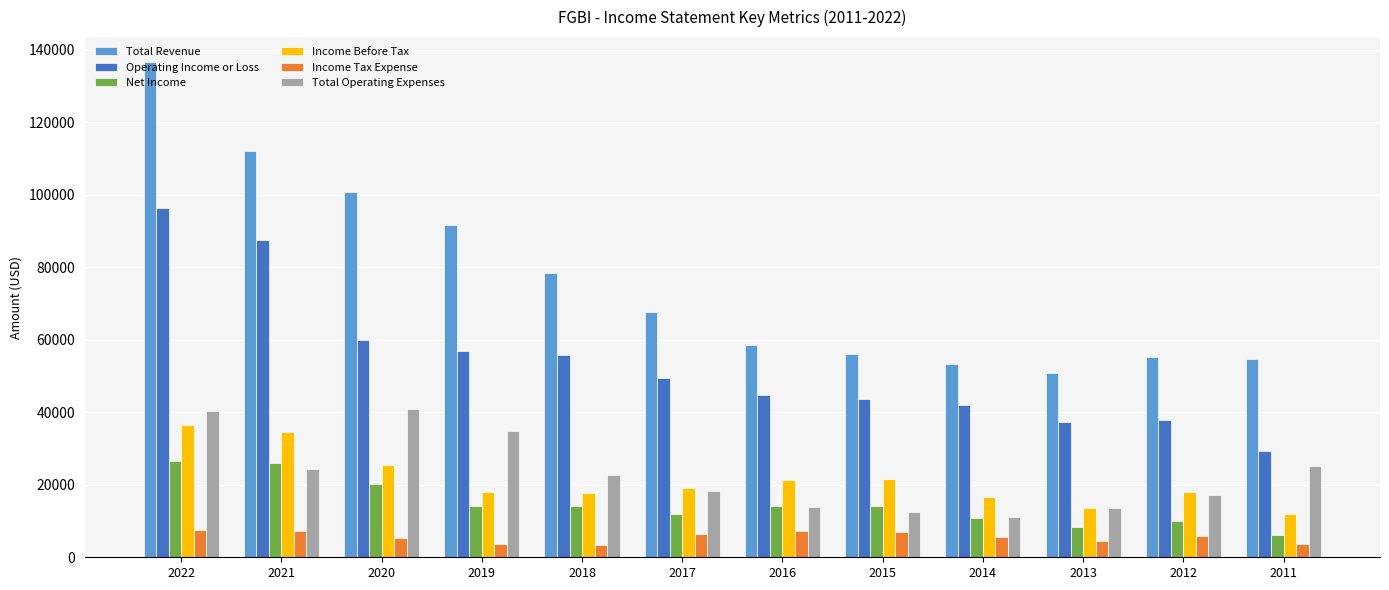

What is the value of the Net Income bar at the 7th from the left?

14100